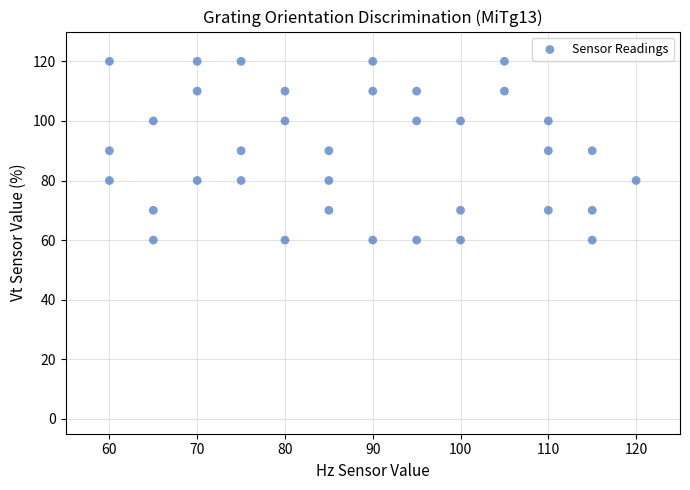

What is the range of Y values (max minus min)?

60